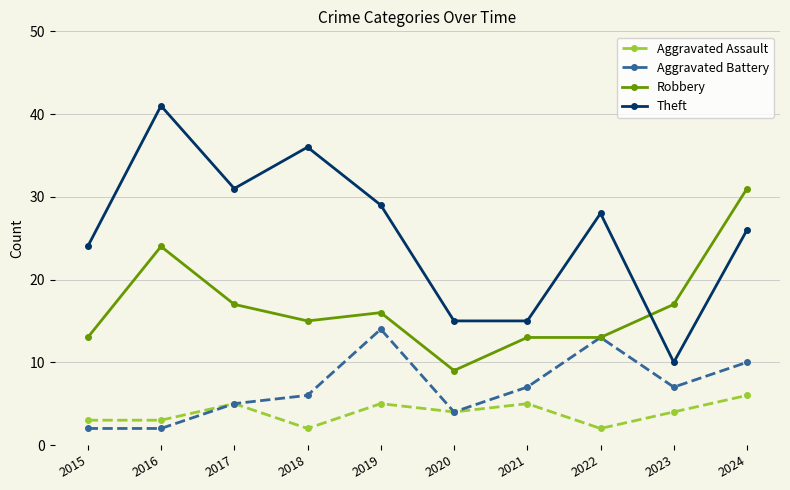

Reading right to left, transcribe all the data shown in this chart.

Aggravated Assault: 2024=6	2023=4	2022=2	2021=5	2020=4	2019=5	2018=2	2017=5	2016=3	2015=3
Aggravated Battery: 2024=10	2023=7	2022=13	2021=7	2020=4	2019=14	2018=6	2017=5	2016=2	2015=2
Robbery: 2024=31	2023=17	2022=13	2021=13	2020=9	2019=16	2018=15	2017=17	2016=24	2015=13
Theft: 2024=26	2023=10	2022=28	2021=15	2020=15	2019=29	2018=36	2017=31	2016=41	2015=24